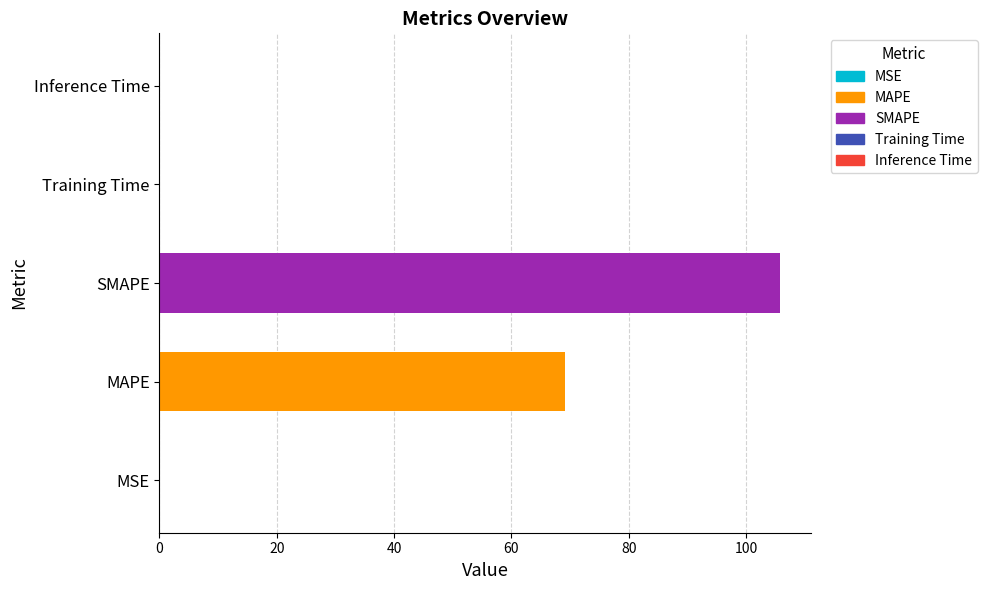

Which has a higher value, SMAPE or MAPE?

SMAPE